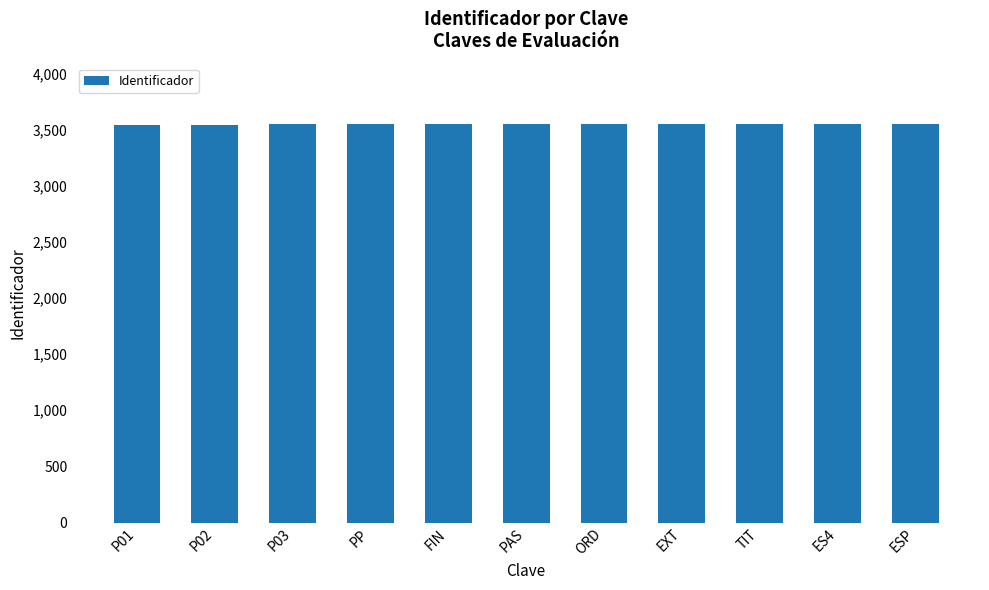

How many values are between 3545 and 3551?

7